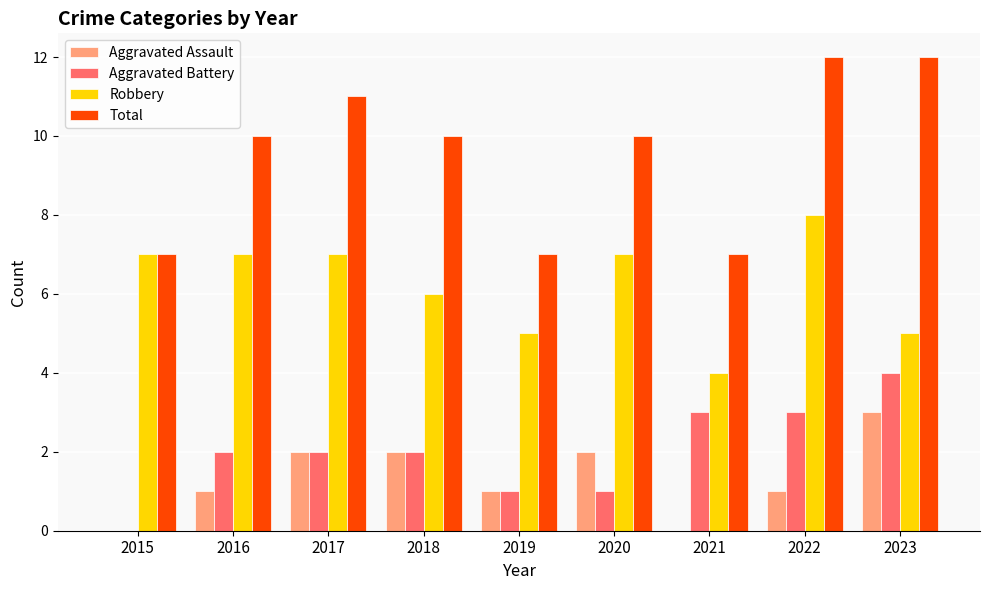

How many groups of bars are there?

9